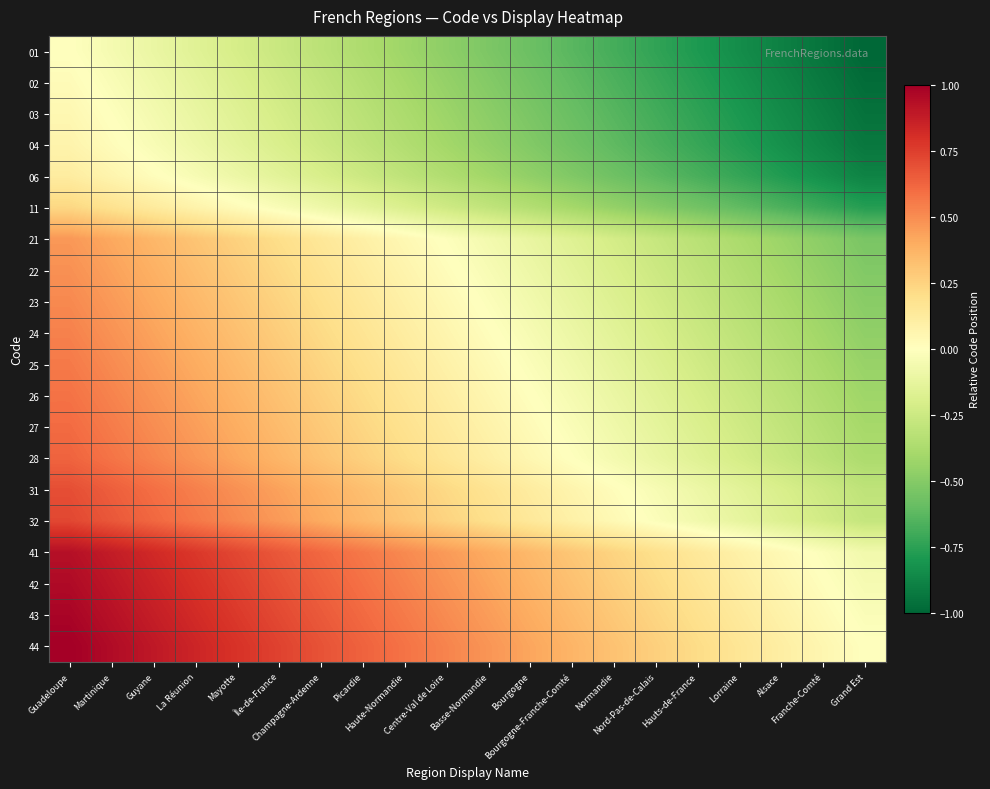

Reading right to left, extract all data points from this chart.

01: Grand Est=-1.0	Franche-Comté=-0.9	Alsace=-0.9	Lorraine=-0.8	Hauts-de-France=-0.8	Nord-Pas-de-Calais=-0.7	Normandie=-0.7	Bourgogne-Franche-Comté=-0.6	Bourgogne=-0.6	Basse-Normandie=-0.5	Centre-Val de Loire=-0.5	Haute-Normandie=-0.4	Picardie=-0.4	Champagne-Ardenne=-0.3	Île-de-France=-0.3	Mayotte=-0.2	La Réunion=-0.2	Guyane=-0.1	Martinique=-0.1	Guadeloupe=0.0
02: Grand Est=-1.0	Franche-Comté=-0.9	Alsace=-0.9	Lorraine=-0.8	Hauts-de-France=-0.8	Nord-Pas-de-Calais=-0.7	Normandie=-0.7	Bourgogne-Franche-Comté=-0.6	Bourgogne=-0.6	Basse-Normandie=-0.5	Centre-Val de Loire=-0.5	Haute-Normandie=-0.4	Picardie=-0.3	Champagne-Ardenne=-0.3	Île-de-France=-0.2	Mayotte=-0.2	La Réunion=-0.1	Guyane=-0.1	Martinique=-0.0	Guadeloupe=0.0
03: Grand Est=-1.0	Franche-Comté=-0.9	Alsace=-0.8	Lorraine=-0.8	Hauts-de-France=-0.7	Nord-Pas-de-Calais=-0.7	Normandie=-0.6	Bourgogne-Franche-Comté=-0.6	Bourgogne=-0.5	Basse-Normandie=-0.5	Centre-Val de Loire=-0.4	Haute-Normandie=-0.4	Picardie=-0.3	Champagne-Ardenne=-0.3	Île-de-France=-0.2	Mayotte=-0.2	La Réunion=-0.1	Guyane=-0.1	Martinique=-0.0	Guadeloupe=0.0
04: Grand Est=-0.9	Franche-Comté=-0.9	Alsace=-0.8	Lorraine=-0.8	Hauts-de-France=-0.7	Nord-Pas-de-Calais=-0.7	Normandie=-0.6	Bourgogne-Franche-Comté=-0.6	Bourgogne=-0.5	Basse-Normandie=-0.5	Centre-Val de Loire=-0.4	Haute-Normandie=-0.4	Picardie=-0.3	Champagne-Ardenne=-0.2	Île-de-France=-0.2	Mayotte=-0.1	La Réunion=-0.1	Guyane=-0.0	Martinique=0.0	Guadeloupe=0.1
06: Grand Est=-0.9	Franche-Comté=-0.8	Alsace=-0.8	Lorraine=-0.7	Hauts-de-France=-0.7	Nord-Pas-de-Calais=-0.6	Normandie=-0.6	Bourgogne-Franche-Comté=-0.5	Bourgogne=-0.5	Basse-Normandie=-0.4	Centre-Val de Loire=-0.4	Haute-Normandie=-0.3	Picardie=-0.3	Champagne-Ardenne=-0.2	Île-de-France=-0.1	Mayotte=-0.1	La Réunion=-0.0	Guyane=0.0	Martinique=0.1	Guadeloupe=0.1
11: Grand Est=-0.8	Franche-Comté=-0.7	Alsace=-0.7	Lorraine=-0.6	Hauts-de-France=-0.6	Nord-Pas-de-Calais=-0.5	Normandie=-0.5	Bourgogne-Franche-Comté=-0.4	Bourgogne=-0.3	Basse-Normandie=-0.3	Centre-Val de Loire=-0.2	Haute-Normandie=-0.2	Picardie=-0.1	Champagne-Ardenne=-0.1	Île-de-France=-0.0	Mayotte=0.0	La Réunion=0.1	Guyane=0.1	Martinique=0.2	Guadeloupe=0.2
21: Grand Est=-0.5	Franche-Comté=-0.5	Alsace=-0.4	Lorraine=-0.4	Hauts-de-France=-0.3	Nord-Pas-de-Calais=-0.3	Normandie=-0.2	Bourgogne-Franche-Comté=-0.2	Bourgogne=-0.1	Basse-Normandie=-0.1	Centre-Val de Loire=-0.0	Haute-Normandie=0.0	Picardie=0.1	Champagne-Ardenne=0.1	Île-de-France=0.2	Mayotte=0.3	La Réunion=0.3	Guyane=0.4	Martinique=0.4	Guadeloupe=0.5
22: Grand Est=-0.5	Franche-Comté=-0.5	Alsace=-0.4	Lorraine=-0.4	Hauts-de-France=-0.3	Nord-Pas-de-Calais=-0.2	Normandie=-0.2	Bourgogne-Franche-Comté=-0.1	Bourgogne=-0.1	Basse-Normandie=-0.0	Centre-Val de Loire=0.0	Haute-Normandie=0.1	Picardie=0.1	Champagne-Ardenne=0.2	Île-de-France=0.2	Mayotte=0.3	La Réunion=0.3	Guyane=0.4	Martinique=0.4	Guadeloupe=0.5
23: Grand Est=-0.5	Franche-Comté=-0.4	Alsace=-0.4	Lorraine=-0.3	Hauts-de-France=-0.3	Nord-Pas-de-Calais=-0.2	Normandie=-0.2	Bourgogne-Franche-Comté=-0.1	Bourgogne=-0.1	Basse-Normandie=-0.0	Centre-Val de Loire=0.0	Haute-Normandie=0.1	Picardie=0.1	Champagne-Ardenne=0.2	Île-de-France=0.2	Mayotte=0.3	La Réunion=0.4	Guyane=0.4	Martinique=0.5	Guadeloupe=0.5
24: Grand Est=-0.5	Franche-Comté=-0.4	Alsace=-0.4	Lorraine=-0.3	Hauts-de-France=-0.3	Nord-Pas-de-Calais=-0.2	Normandie=-0.1	Bourgogne-Franche-Comté=-0.1	Bourgogne=-0.0	Basse-Normandie=0.0	Centre-Val de Loire=0.1	Haute-Normandie=0.1	Picardie=0.2	Champagne-Ardenne=0.2	Île-de-France=0.3	Mayotte=0.3	La Réunion=0.4	Guyane=0.4	Martinique=0.5	Guadeloupe=0.5
25: Grand Est=-0.4	Franche-Comté=-0.4	Alsace=-0.3	Lorraine=-0.3	Hauts-de-France=-0.2	Nord-Pas-de-Calais=-0.2	Normandie=-0.1	Bourgogne-Franche-Comté=-0.1	Bourgogne=-0.0	Basse-Normandie=0.0	Centre-Val de Loire=0.1	Haute-Normandie=0.1	Picardie=0.2	Champagne-Ardenne=0.2	Île-de-France=0.3	Mayotte=0.3	La Réunion=0.4	Guyane=0.5	Martinique=0.5	Guadeloupe=0.6
26: Grand Est=-0.4	Franche-Comté=-0.4	Alsace=-0.3	Lorraine=-0.3	Hauts-de-France=-0.2	Nord-Pas-de-Calais=-0.2	Normandie=-0.1	Bourgogne-Franche-Comté=-0.1	Bourgogne=0.0	Basse-Normandie=0.1	Centre-Val de Loire=0.1	Haute-Normandie=0.2	Picardie=0.2	Champagne-Ardenne=0.3	Île-de-France=0.3	Mayotte=0.4	La Réunion=0.4	Guyane=0.5	Martinique=0.5	Guadeloupe=0.6
27: Grand Est=-0.4	Franche-Comté=-0.3	Alsace=-0.3	Lorraine=-0.2	Hauts-de-France=-0.2	Nord-Pas-de-Calais=-0.1	Normandie=-0.1	Bourgogne-Franche-Comté=-0.0	Bourgogne=0.0	Basse-Normandie=0.1	Centre-Val de Loire=0.1	Haute-Normandie=0.2	Picardie=0.2	Champagne-Ardenne=0.3	Île-de-France=0.3	Mayotte=0.4	La Réunion=0.4	Guyane=0.5	Martinique=0.6	Guadeloupe=0.6
28: Grand Est=-0.4	Franche-Comté=-0.3	Alsace=-0.3	Lorraine=-0.2	Hauts-de-France=-0.2	Nord-Pas-de-Calais=-0.1	Normandie=-0.1	Bourgogne-Franche-Comté=-0.0	Bourgogne=0.0	Basse-Normandie=0.1	Centre-Val de Loire=0.2	Haute-Normandie=0.2	Picardie=0.3	Champagne-Ardenne=0.3	Île-de-France=0.4	Mayotte=0.4	La Réunion=0.5	Guyane=0.5	Martinique=0.6	Guadeloupe=0.6
31: Grand Est=-0.3	Franche-Comté=-0.2	Alsace=-0.2	Lorraine=-0.1	Hauts-de-France=-0.1	Nord-Pas-de-Calais=-0.0	Normandie=0.0	Bourgogne-Franche-Comté=0.1	Bourgogne=0.1	Basse-Normandie=0.2	Centre-Val de Loire=0.2	Haute-Normandie=0.3	Picardie=0.3	Champagne-Ardenne=0.4	Île-de-France=0.4	Mayotte=0.5	La Réunion=0.5	Guyane=0.6	Martinique=0.6	Guadeloupe=0.7
32: Grand Est=-0.3	Franche-Comté=-0.2	Alsace=-0.2	Lorraine=-0.1	Hauts-de-France=-0.1	Nord-Pas-de-Calais=-0.0	Normandie=0.0	Bourgogne-Franche-Comté=0.1	Bourgogne=0.1	Basse-Normandie=0.2	Centre-Val de Loire=0.2	Haute-Normandie=0.3	Picardie=0.4	Champagne-Ardenne=0.4	Île-de-France=0.5	Mayotte=0.5	La Réunion=0.6	Guyane=0.6	Martinique=0.7	Guadeloupe=0.7
41: Grand Est=-0.1	Franche-Comté=-0.0	Alsace=0.0	Lorraine=0.1	Hauts-de-France=0.1	Nord-Pas-de-Calais=0.2	Normandie=0.2	Bourgogne-Franche-Comté=0.3	Bourgogne=0.4	Basse-Normandie=0.4	Centre-Val de Loire=0.5	Haute-Normandie=0.5	Picardie=0.6	Champagne-Ardenne=0.6	Île-de-France=0.7	Mayotte=0.7	La Réunion=0.8	Guyane=0.8	Martinique=0.9	Guadeloupe=0.9
42: Grand Est=-0.0	Franche-Comté=0.0	Alsace=0.1	Lorraine=0.1	Hauts-de-France=0.2	Nord-Pas-de-Calais=0.2	Normandie=0.3	Bourgogne-Franche-Comté=0.3	Bourgogne=0.4	Basse-Normandie=0.4	Centre-Val de Loire=0.5	Haute-Normandie=0.5	Picardie=0.6	Champagne-Ardenne=0.6	Île-de-France=0.7	Mayotte=0.7	La Réunion=0.8	Guyane=0.8	Martinique=0.9	Guadeloupe=1.0
43: Grand Est=-0.0	Franche-Comté=0.0	Alsace=0.1	Lorraine=0.1	Hauts-de-France=0.2	Nord-Pas-de-Calais=0.2	Normandie=0.3	Bourgogne-Franche-Comté=0.3	Bourgogne=0.4	Basse-Normandie=0.5	Centre-Val de Loire=0.5	Haute-Normandie=0.6	Picardie=0.6	Champagne-Ardenne=0.7	Île-de-France=0.7	Mayotte=0.8	La Réunion=0.8	Guyane=0.9	Martinique=0.9	Guadeloupe=1.0
44: Grand Est=0.0	Franche-Comté=0.1	Alsace=0.1	Lorraine=0.2	Hauts-de-France=0.2	Nord-Pas-de-Calais=0.3	Normandie=0.3	Bourgogne-Franche-Comté=0.4	Bourgogne=0.4	Basse-Normandie=0.5	Centre-Val de Loire=0.5	Haute-Normandie=0.6	Picardie=0.6	Champagne-Ardenne=0.7	Île-de-France=0.7	Mayotte=0.8	La Réunion=0.8	Guyane=0.9	Martinique=0.9	Guadeloupe=1.0